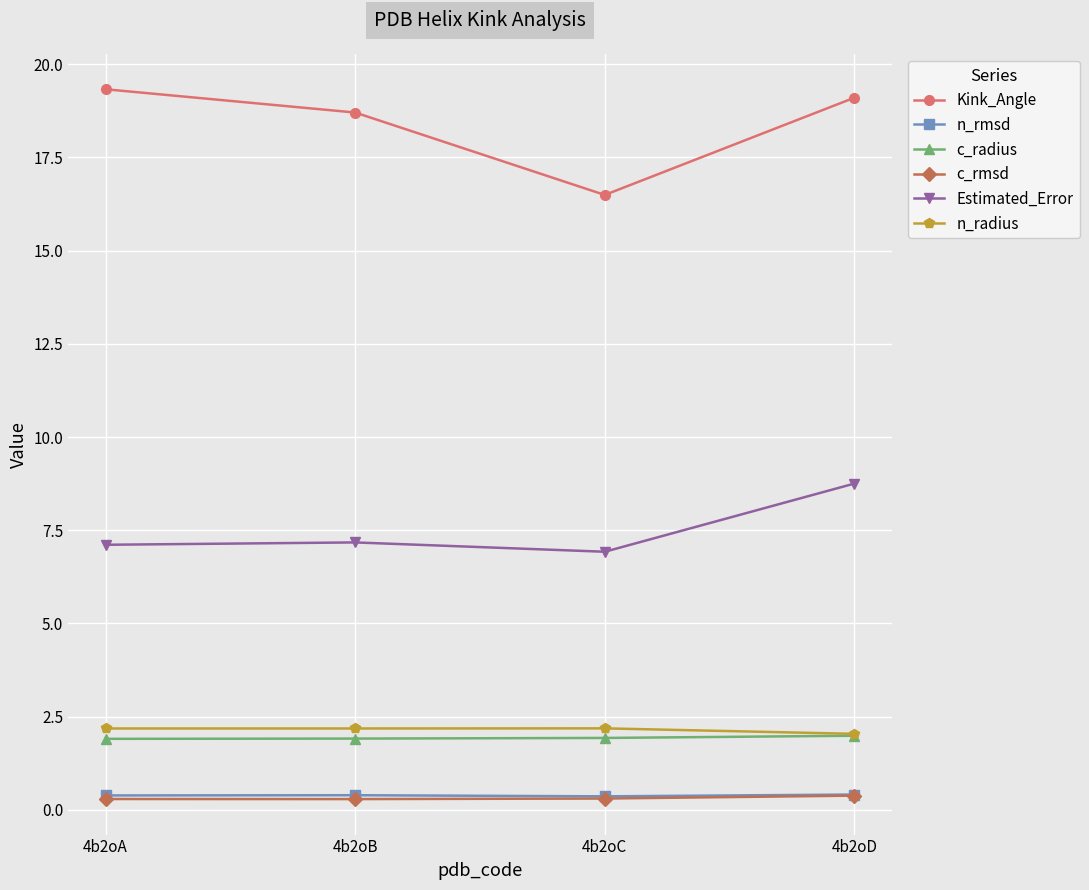

Is it true that n_radius equals 0.7 at 4b2oA?

False